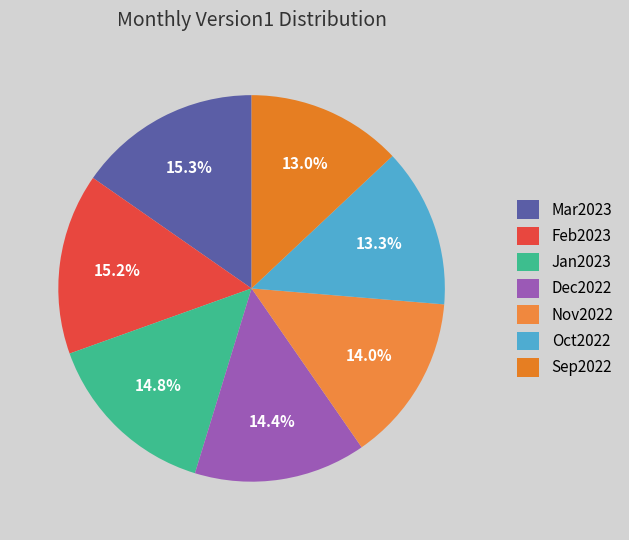

Is there a majority slice in this chart?

No